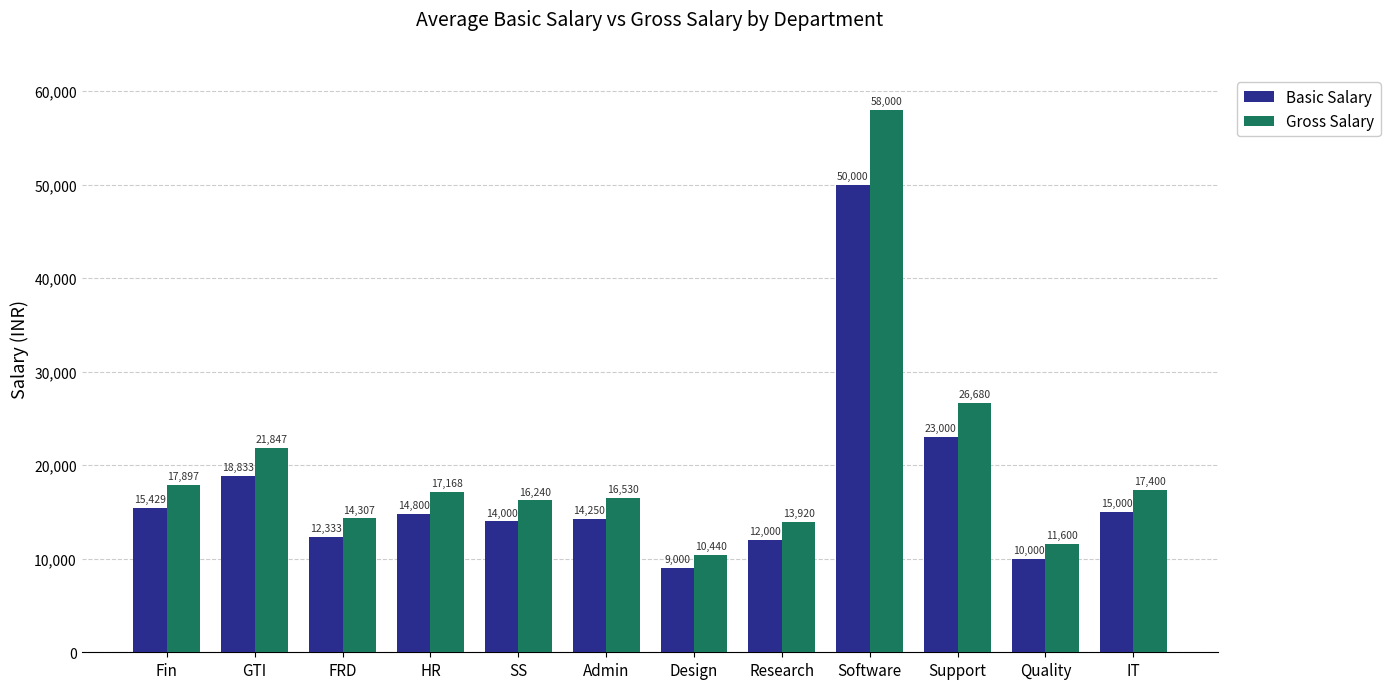

Rank the series at SS from highest to lowest value.

Gross Salary, Basic Salary